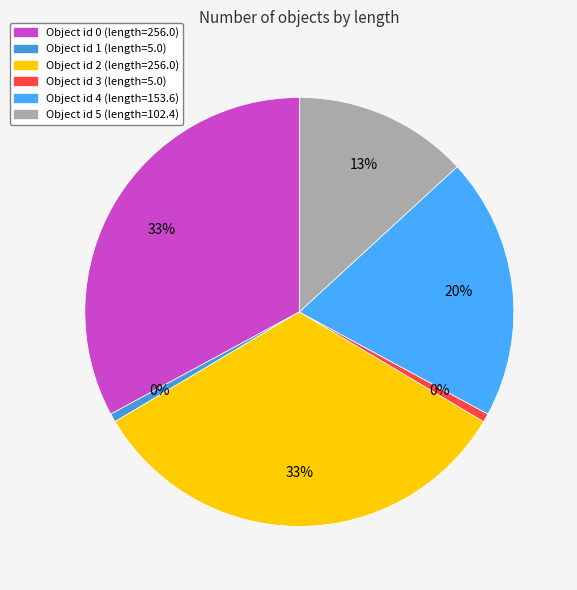

Is there a majority slice in this chart?

No